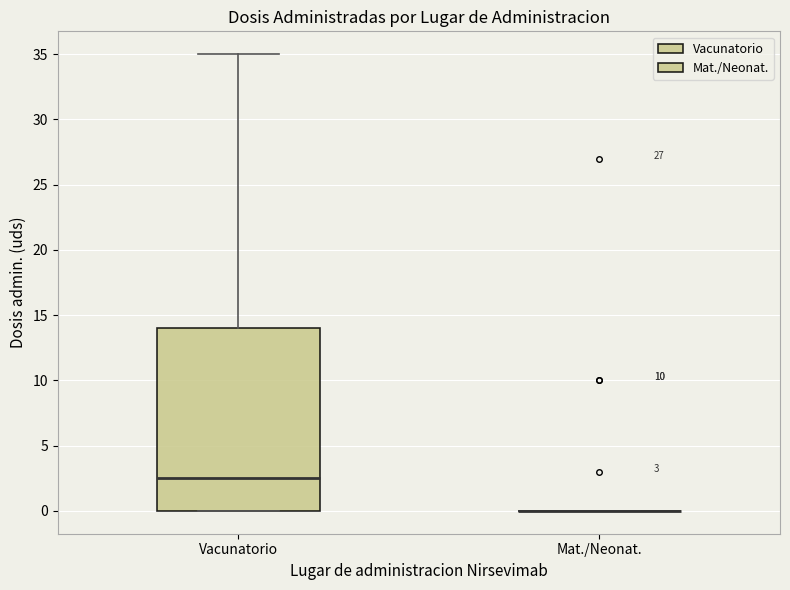

Which box is the tallest, from its lower edge to its upper edge?

Vacunatorio